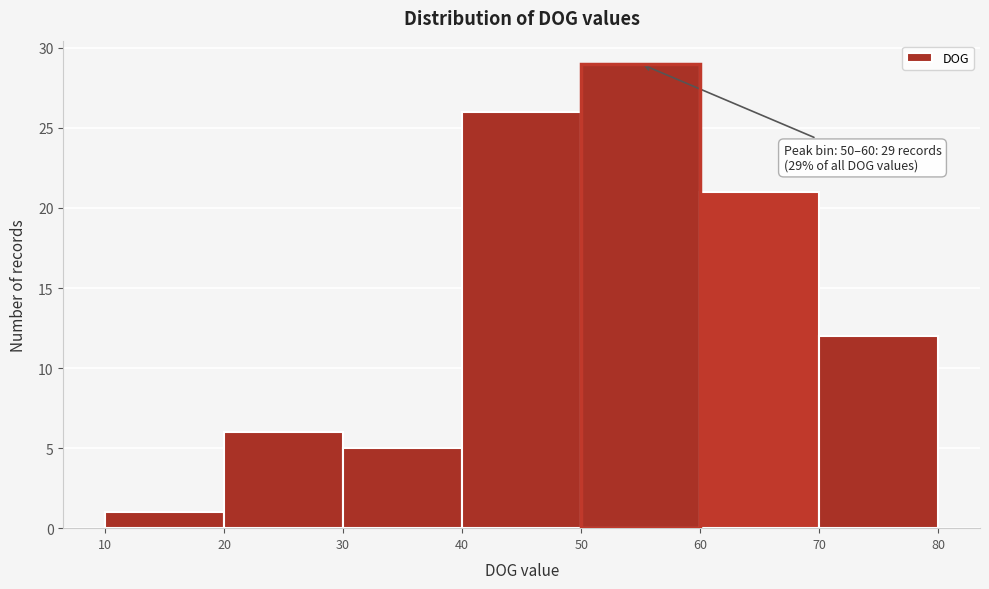

Over which range of the x-axis is the bar tallest?

50 to 60